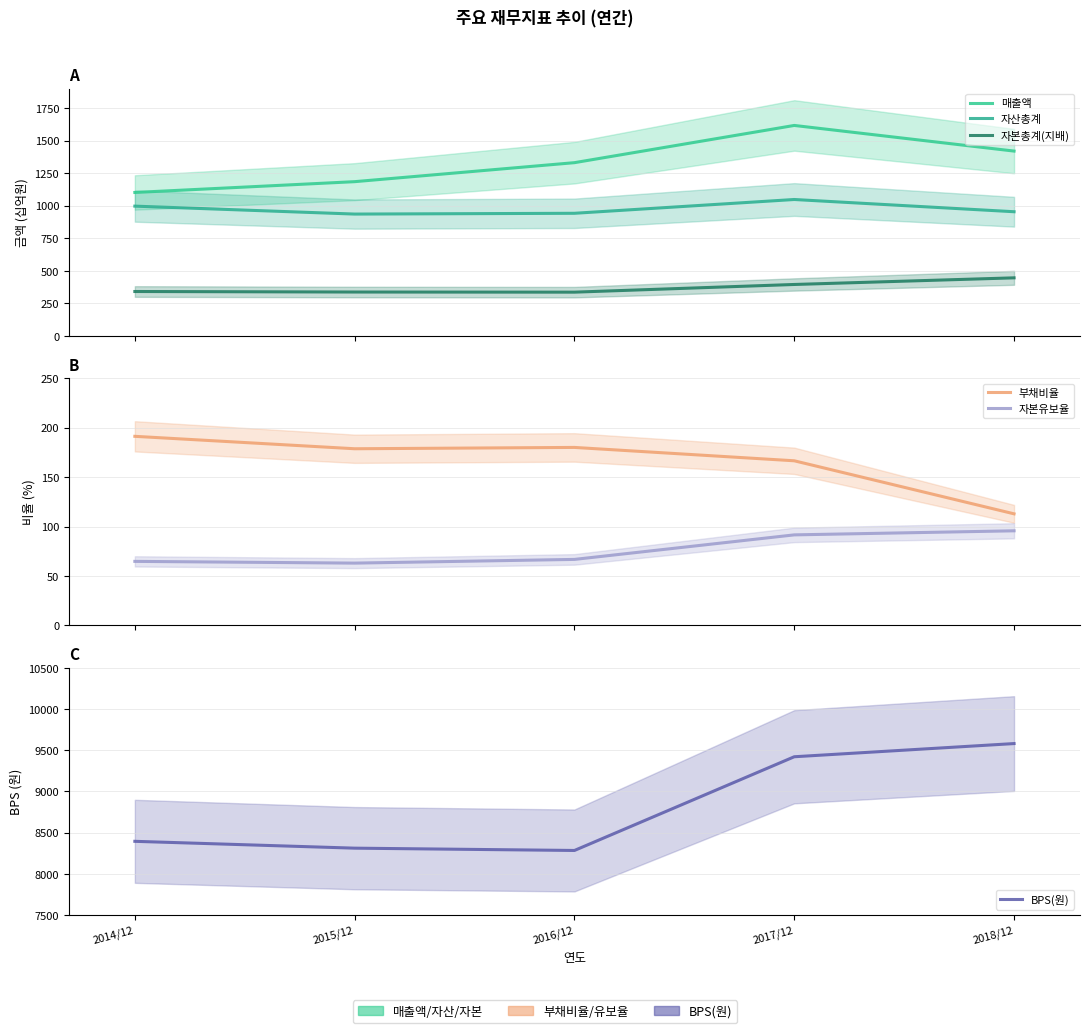

In 자본총계(지배), how many points are lower than both neighbors (excluding endpoints)?

1